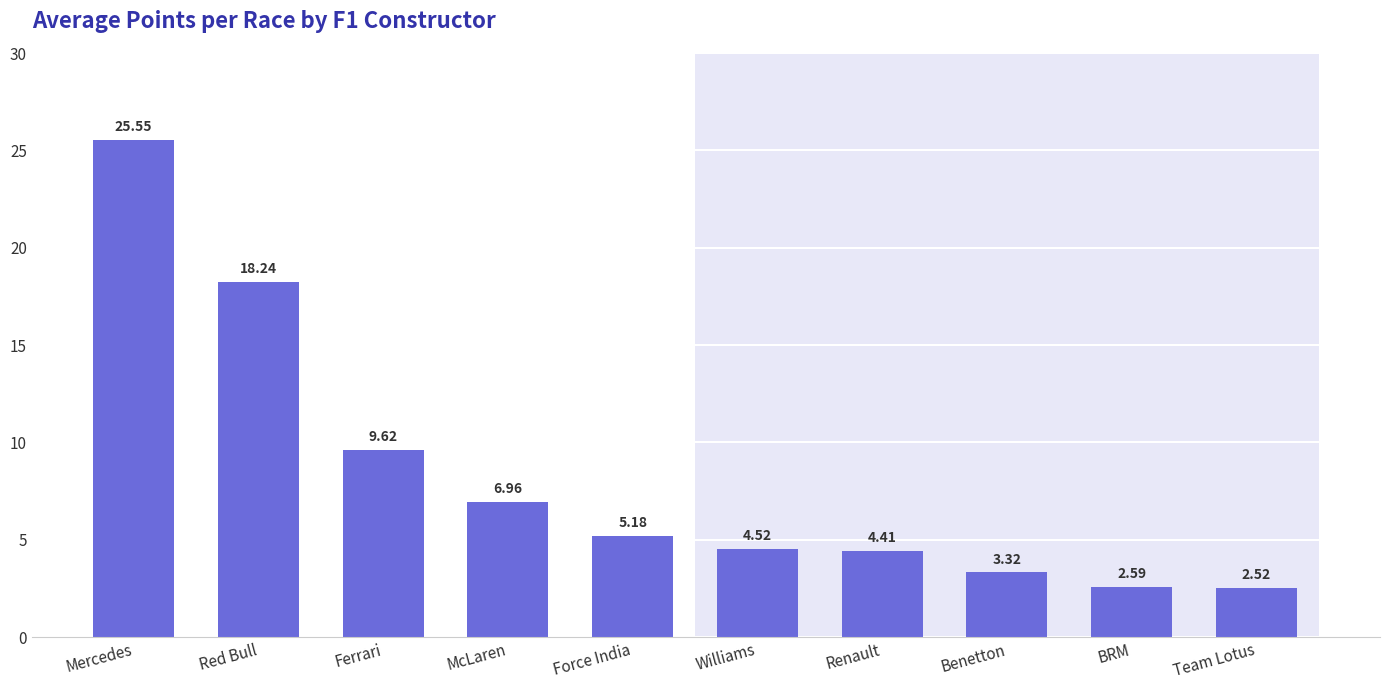

At which label does the data first exceed 5?

Mercedes